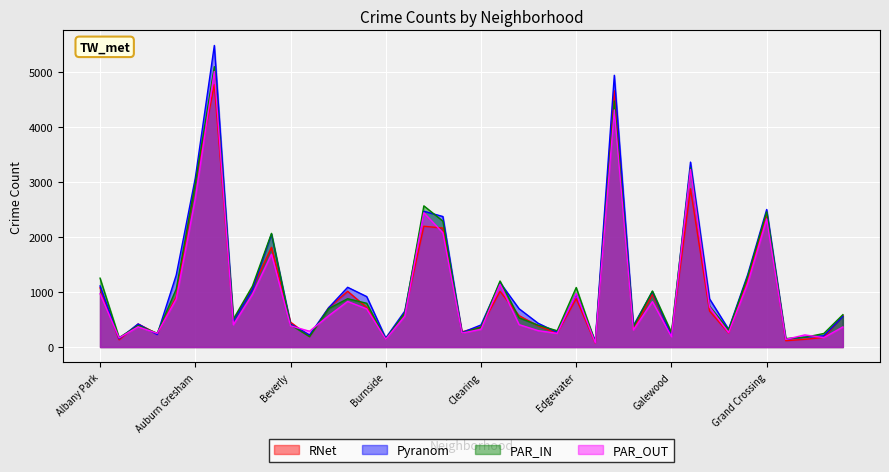

The value of Pyranom at Austin is 1893. True or false?

False